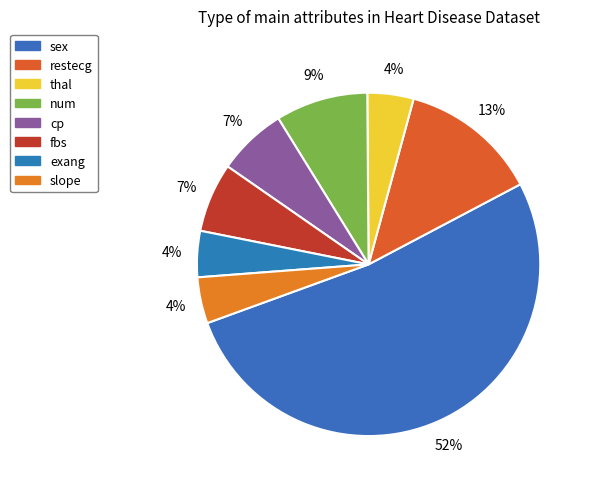

Count the number of slices in the pie.

8